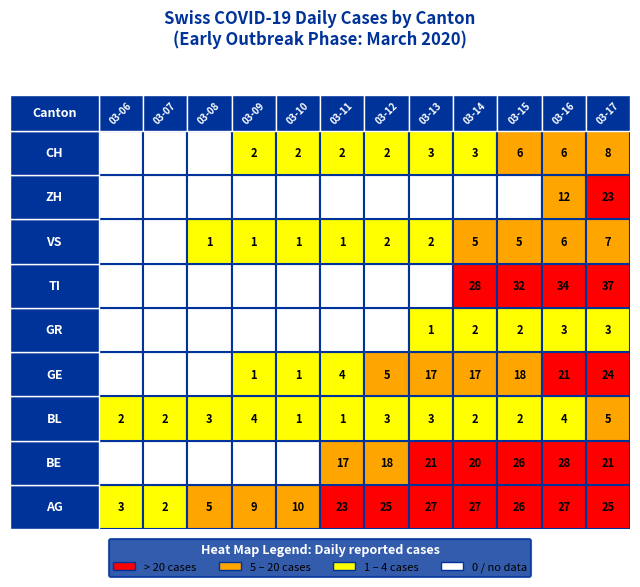

Reading left to right, what are all the values shown in this chart?

AG: 2020-03-06=3	2020-03-07=2	2020-03-08=5	2020-03-09=9	2020-03-10=10	2020-03-11=23	2020-03-12=25	2020-03-13=27	2020-03-14=27	2020-03-15=26	2020-03-16=27	2020-03-17=25
BE: 2020-03-06=0	2020-03-07=0	2020-03-08=0	2020-03-09=0	2020-03-10=0	2020-03-11=17	2020-03-12=18	2020-03-13=21	2020-03-14=20	2020-03-15=26	2020-03-16=28	2020-03-17=21
BL: 2020-03-06=2	2020-03-07=2	2020-03-08=3	2020-03-09=4	2020-03-10=1	2020-03-11=1	2020-03-12=3	2020-03-13=3	2020-03-14=2	2020-03-15=2	2020-03-16=4	2020-03-17=5
GE: 2020-03-06=0	2020-03-07=0	2020-03-08=0	2020-03-09=1	2020-03-10=1	2020-03-11=4	2020-03-12=5	2020-03-13=17	2020-03-14=17	2020-03-15=18	2020-03-16=21	2020-03-17=24
GR: 2020-03-06=0	2020-03-07=0	2020-03-08=0	2020-03-09=0	2020-03-10=0	2020-03-11=0	2020-03-12=0	2020-03-13=1	2020-03-14=2	2020-03-15=2	2020-03-16=3	2020-03-17=3
TI: 2020-03-06=0	2020-03-07=0	2020-03-08=0	2020-03-09=0	2020-03-10=0	2020-03-11=0	2020-03-12=0	2020-03-13=0	2020-03-14=28	2020-03-15=32	2020-03-16=34	2020-03-17=37
VS: 2020-03-06=0	2020-03-07=0	2020-03-08=1	2020-03-09=1	2020-03-10=1	2020-03-11=1	2020-03-12=2	2020-03-13=2	2020-03-14=5	2020-03-15=5	2020-03-16=6	2020-03-17=7
ZH: 2020-03-06=0	2020-03-07=0	2020-03-08=0	2020-03-09=0	2020-03-10=0	2020-03-11=0	2020-03-12=0	2020-03-13=0	2020-03-14=0	2020-03-15=0	2020-03-16=12	2020-03-17=23
CH: 2020-03-06=0	2020-03-07=0	2020-03-08=0	2020-03-09=2	2020-03-10=2	2020-03-11=2	2020-03-12=2	2020-03-13=3	2020-03-14=3	2020-03-15=6	2020-03-16=6	2020-03-17=8